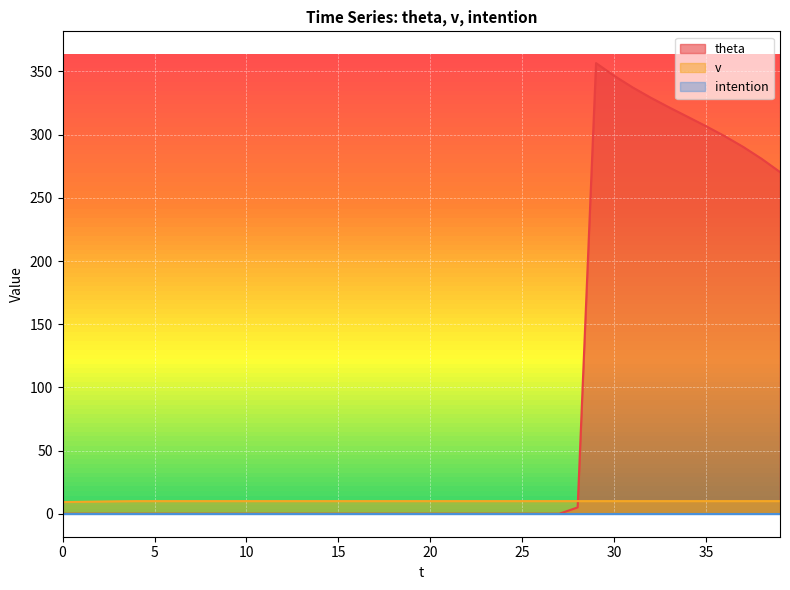

After their last crossing, which series has the higher values: theta or v?

theta